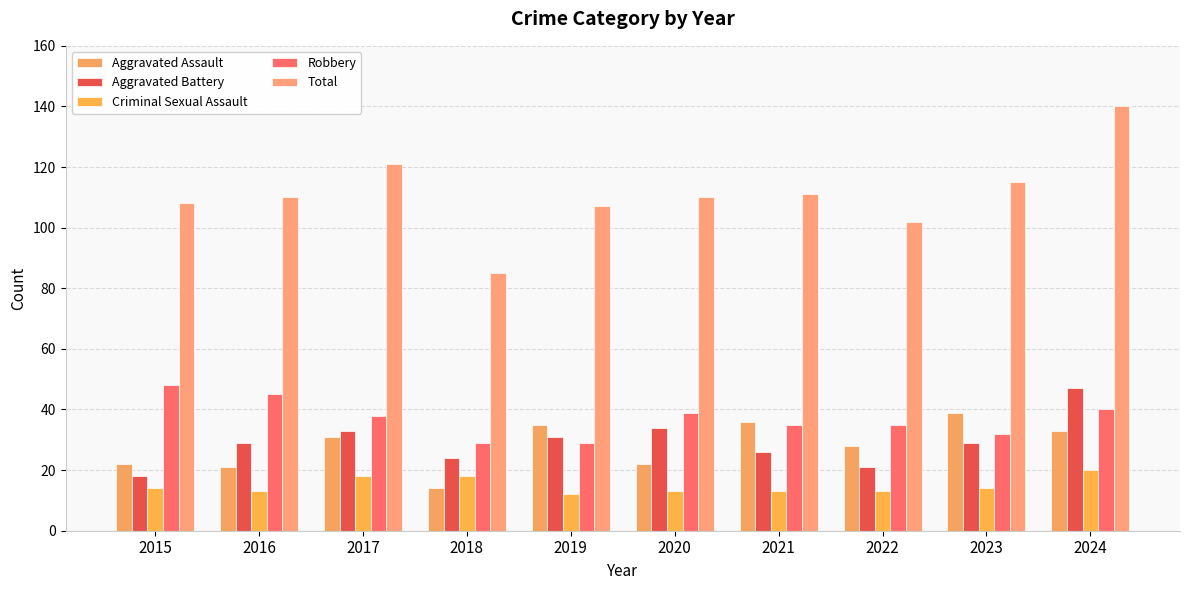

What is the value of the Aggravated Battery bar at the 1st from the left?

18